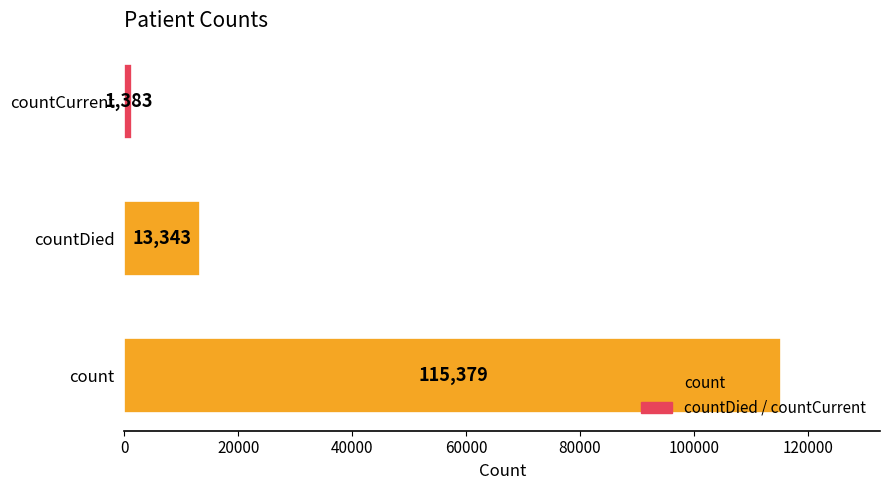

At which category does the chart reach its peak across all series?

count